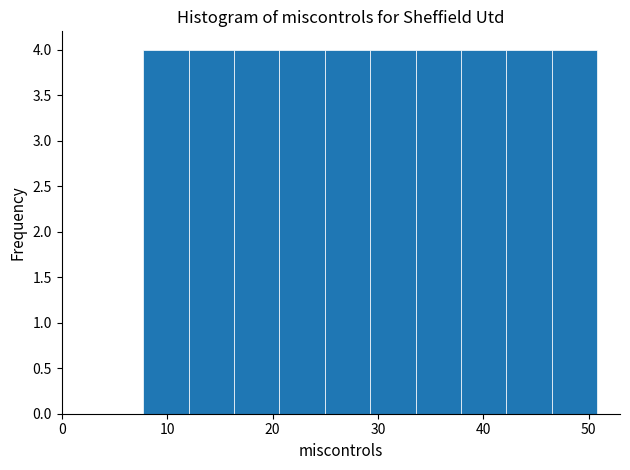

Reading left to right, transcribe this chart: for each bar, give the range it covers on the x-axis and its height. Neither the bar edges nor the heights are printed on the chart, so give them approximately, as read against the axes.

8 to 12: 4
12 to 16: 4
16 to 21: 4
21 to 25: 4
25 to 29: 4
29 to 34: 4
34 to 38: 4
38 to 42: 4
42 to 46: 4
46 to 51: 4